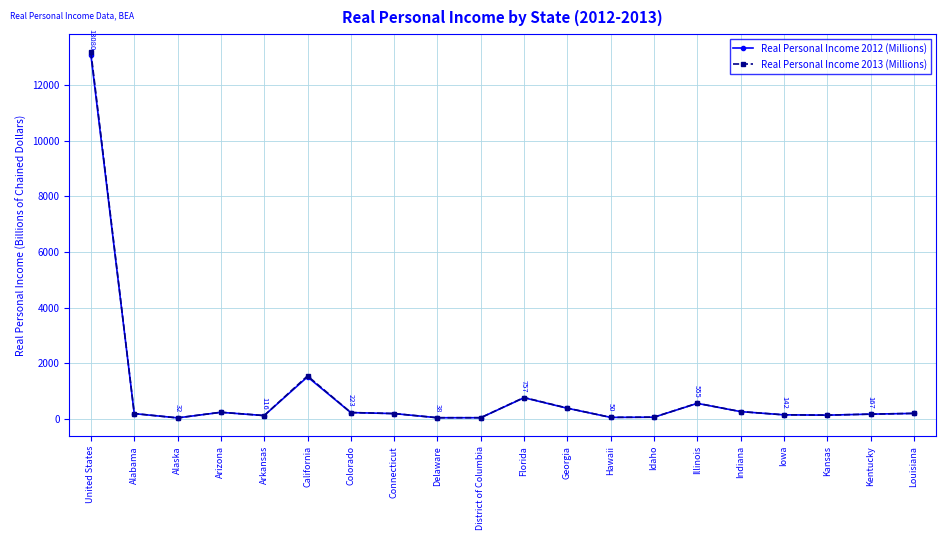

Is it true that Real Personal Income 2013 (Millions) equals 187.5 at Connecticut?

True